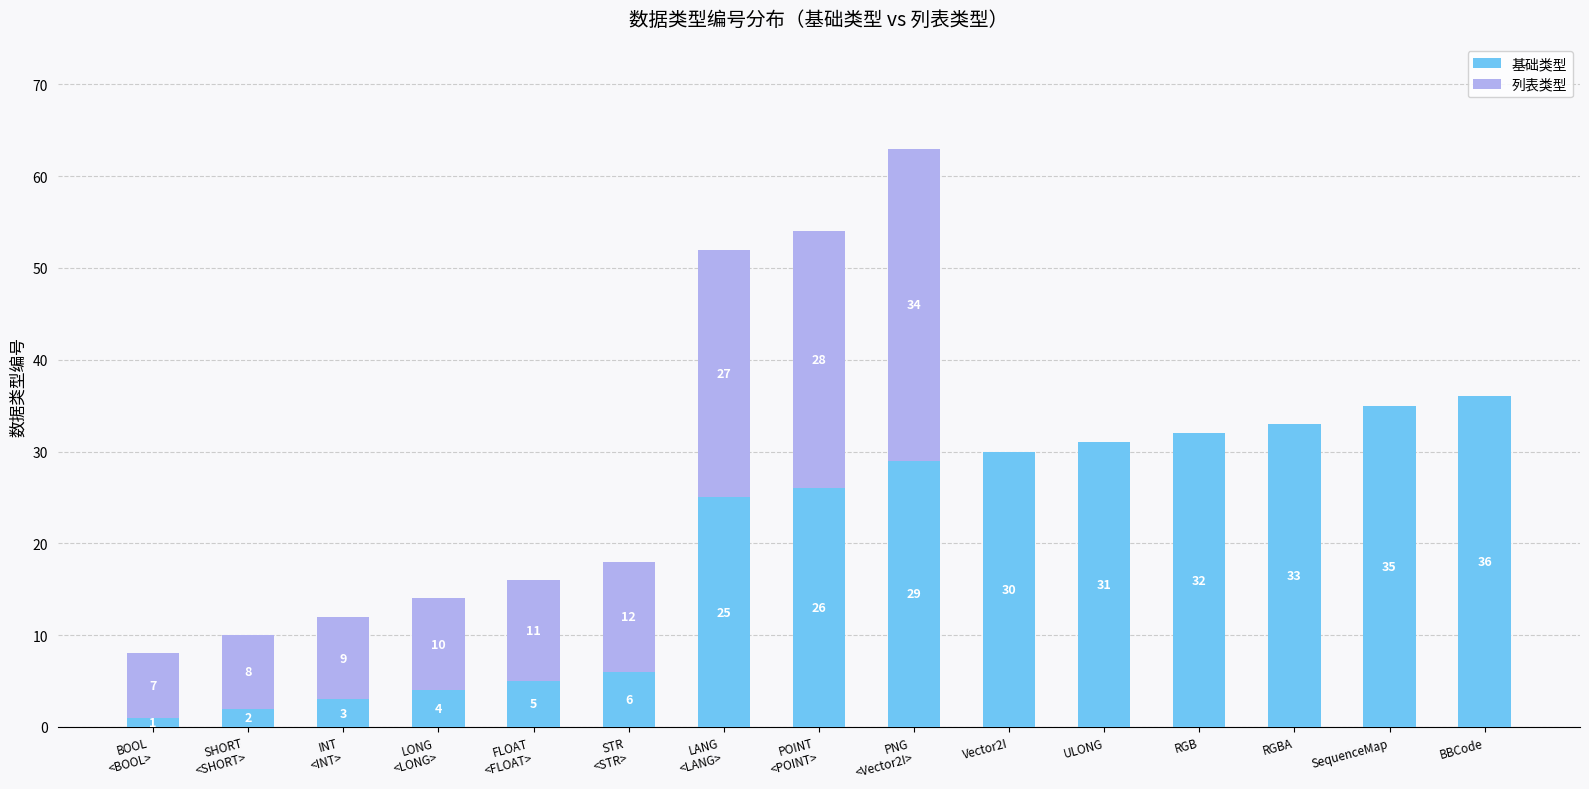

The 基础类型 series shows 30 at Vector2I. True or false?

True